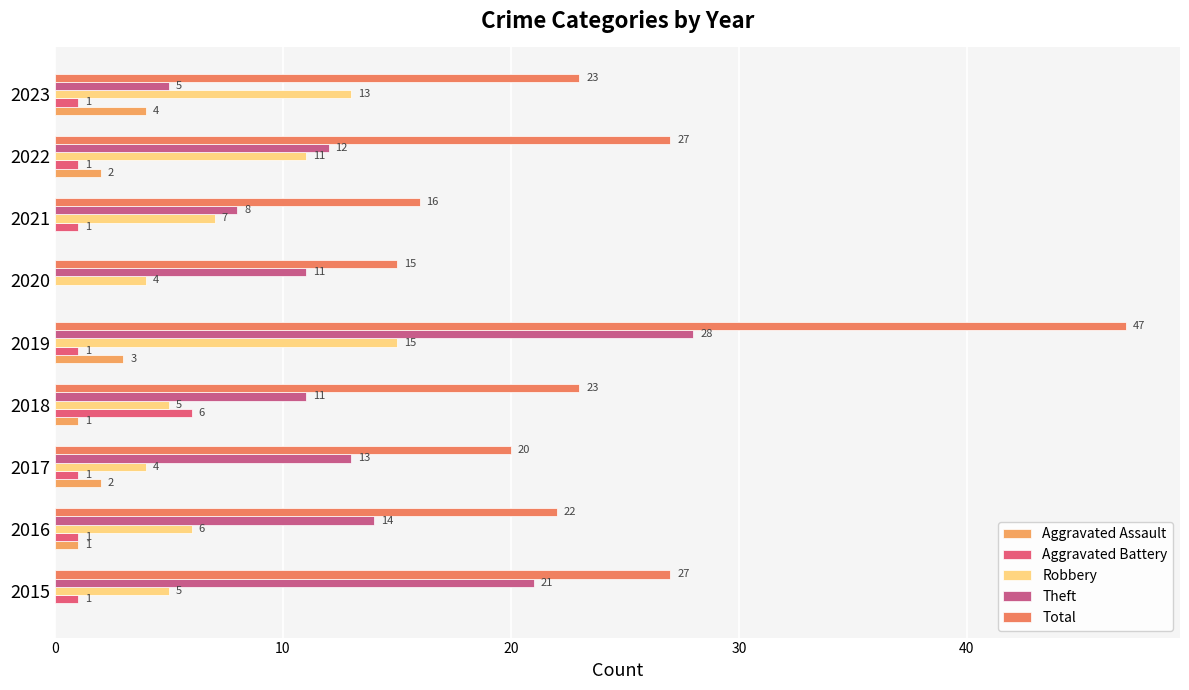

How many data points does each series have?

9